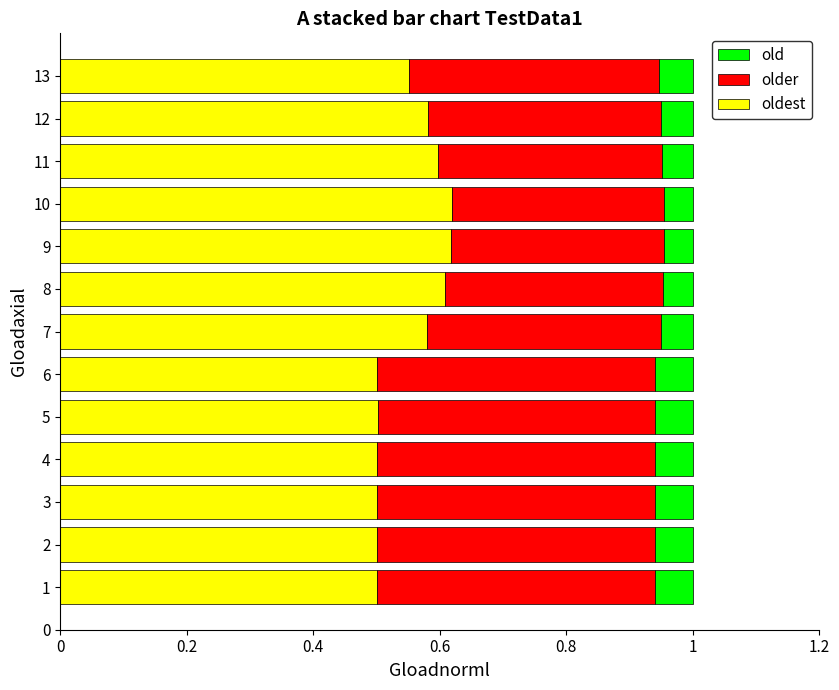

What is the total value across all series at 9?

1.0